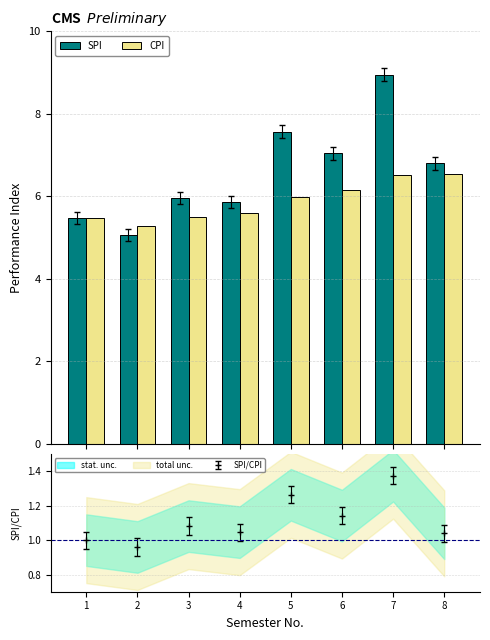

Is it true that CPI equals 7.9 at 3?

False